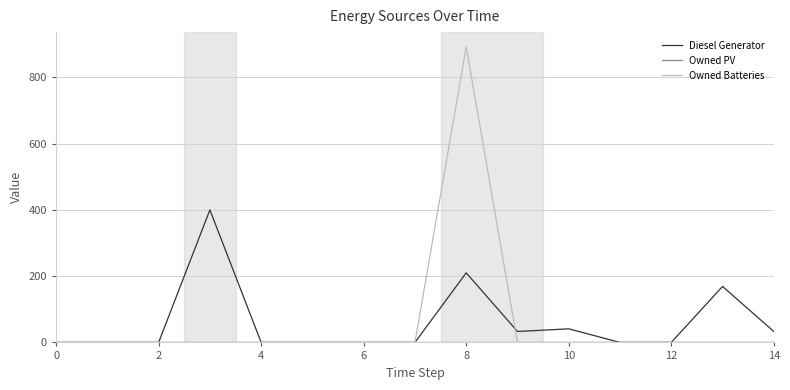

What is the maximum value for Diesel Generator?

400